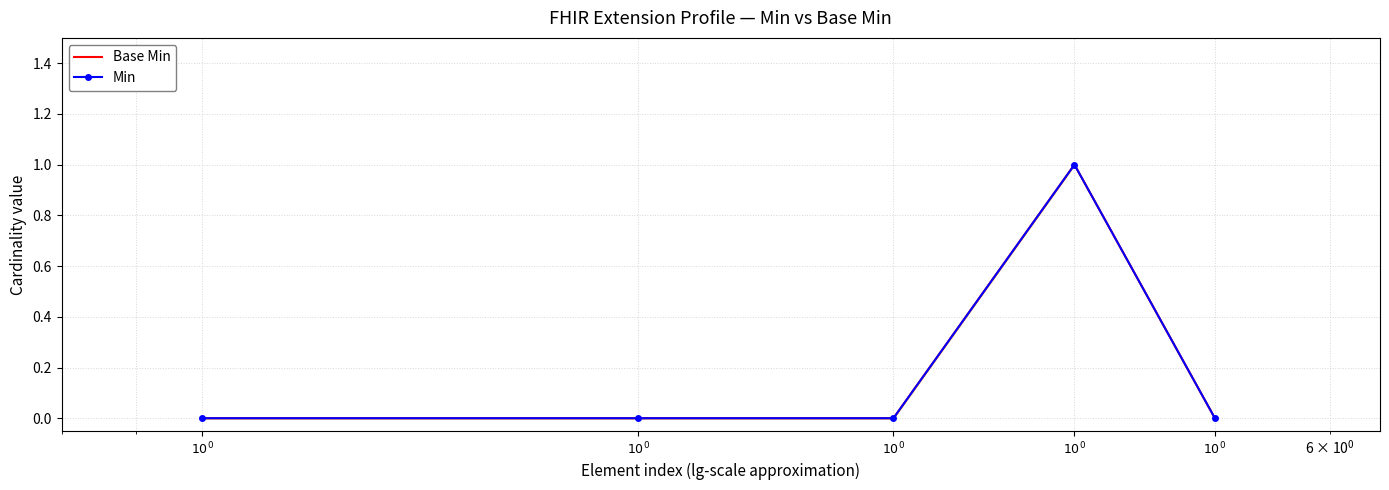

Reading left to right, extract all data points from this chart.

Base Min: $10^{0}$=0	$10^{0}$=0	$10^{0}$=0	$10^{0}$=1	$10^{0}$=0
Min: $10^{0}$=0	$10^{0}$=0	$10^{0}$=0	$10^{0}$=1	$10^{0}$=0